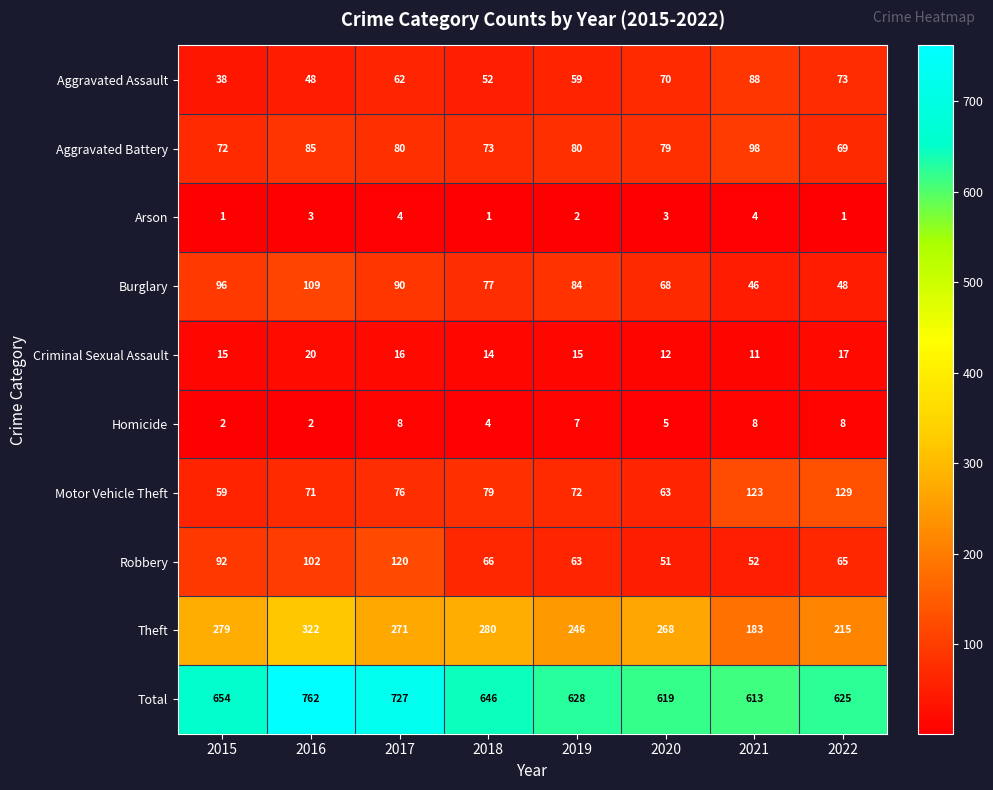

The value of Homicide at 2019 is 7. True or false?

True